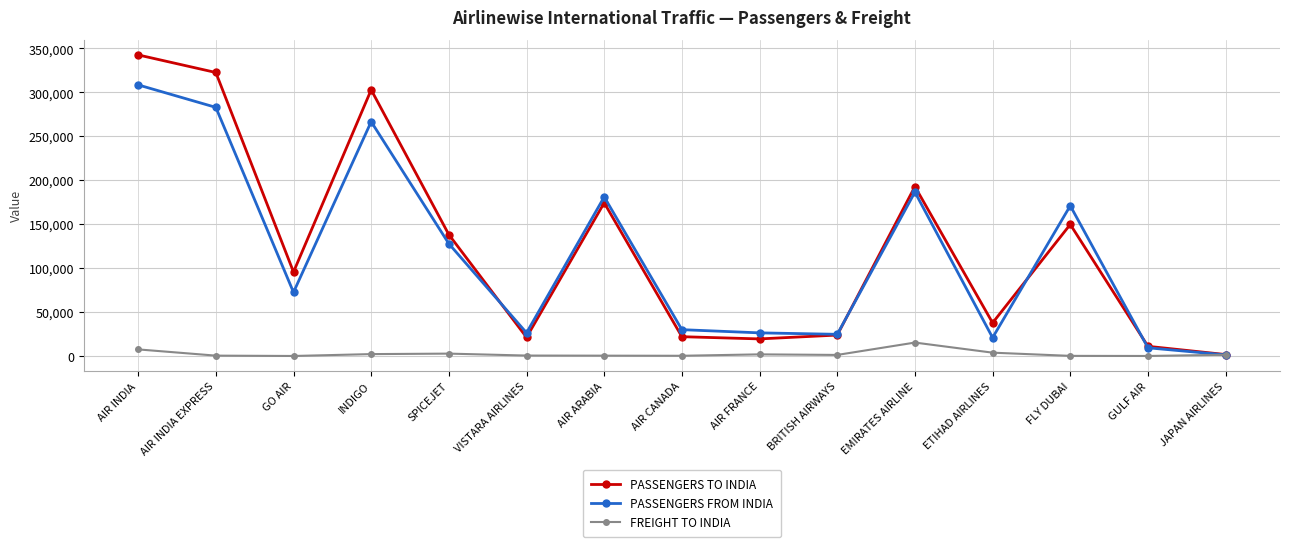

Does the chart display data point markers on the line(s)?

Yes